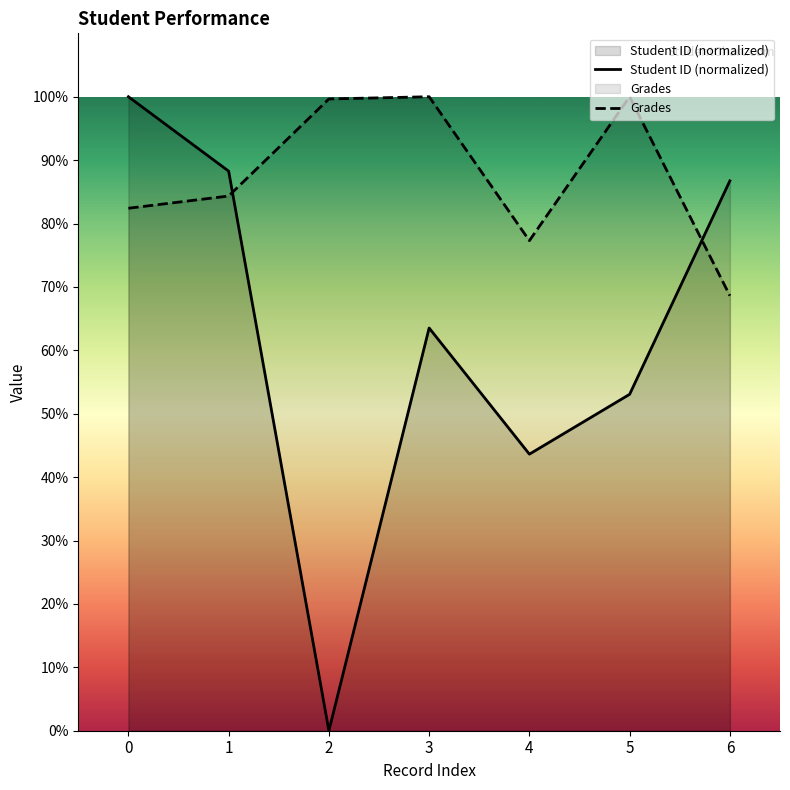

Reading right to left, transcribe all the data shown in this chart.

Student ID (normalized): 86.7	53.1	43.6	63.5	0.0	88.3	100.0
Grades: 68.6	100.0	77.3	100.0	99.7	84.3	82.4